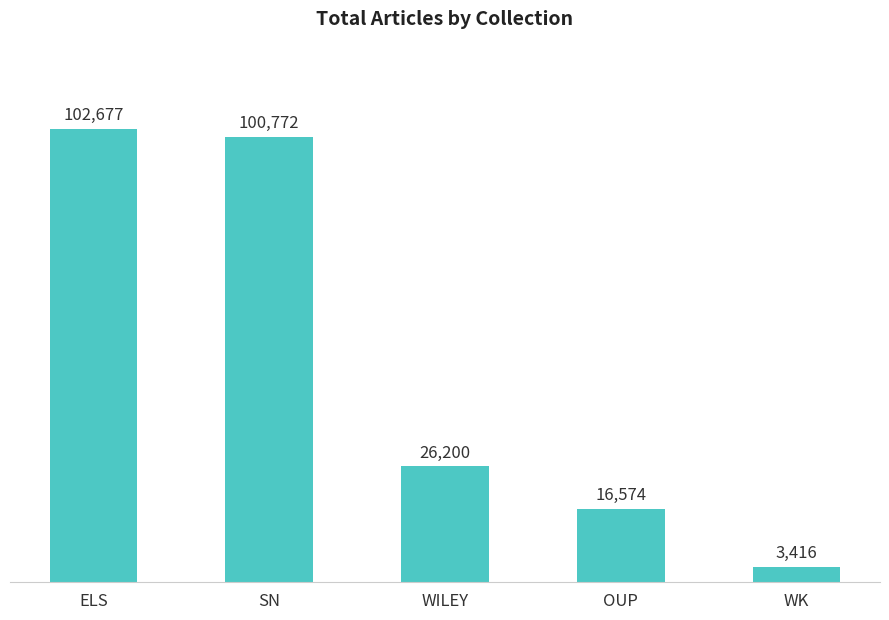

List the labels in order of value, largest first.

ELS, SN, WILEY, OUP, WK